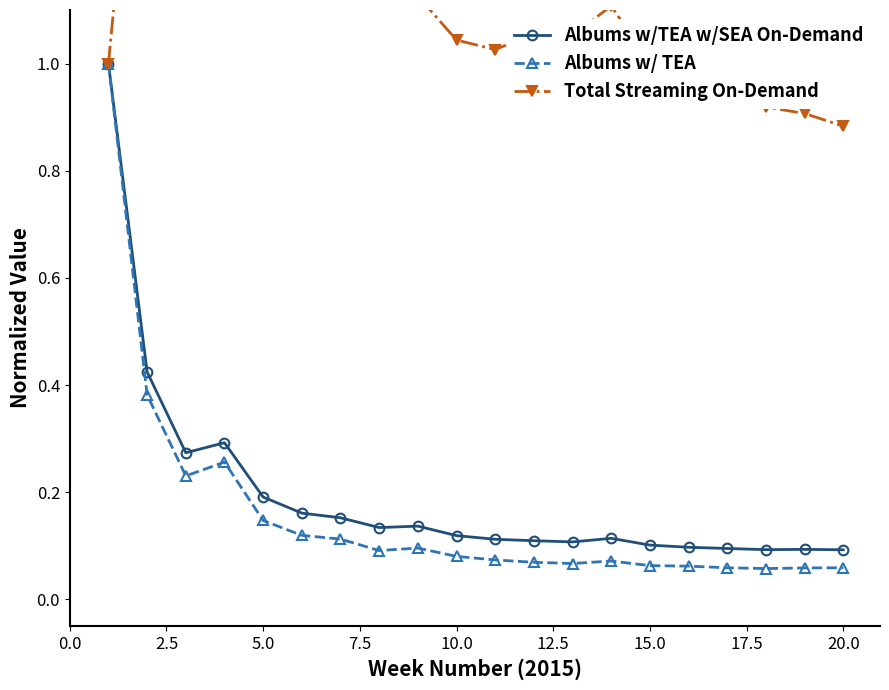

At how many categories does at least one series exceed 1?

13